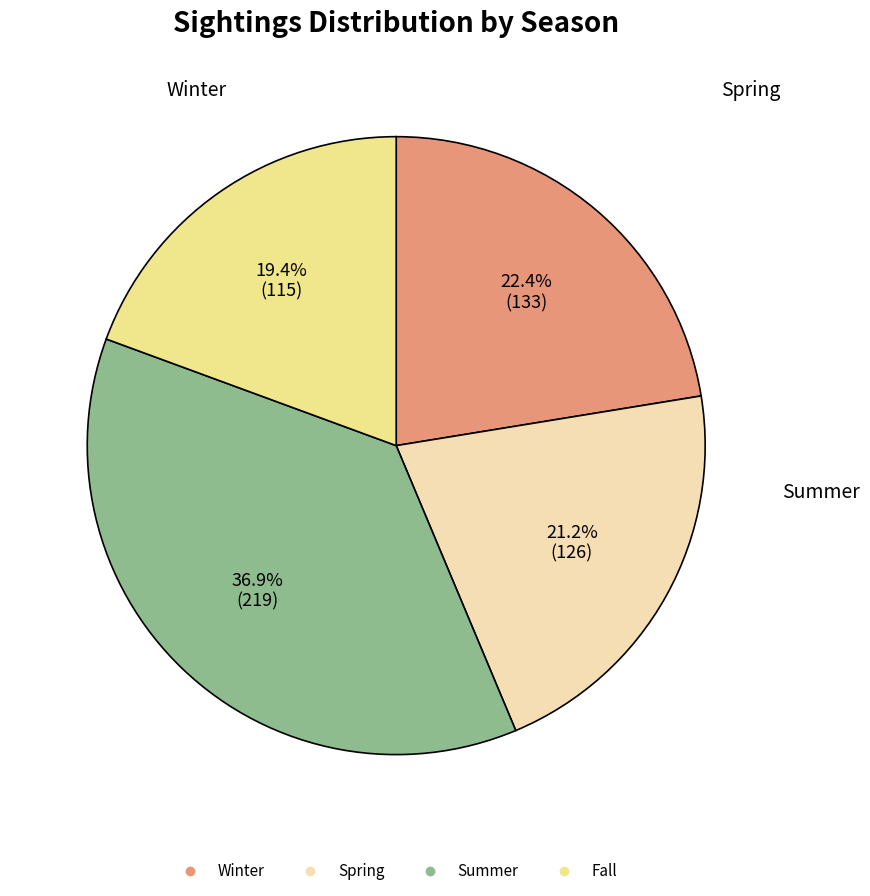

To the nearest percent, what is the average slice percentage?

25%